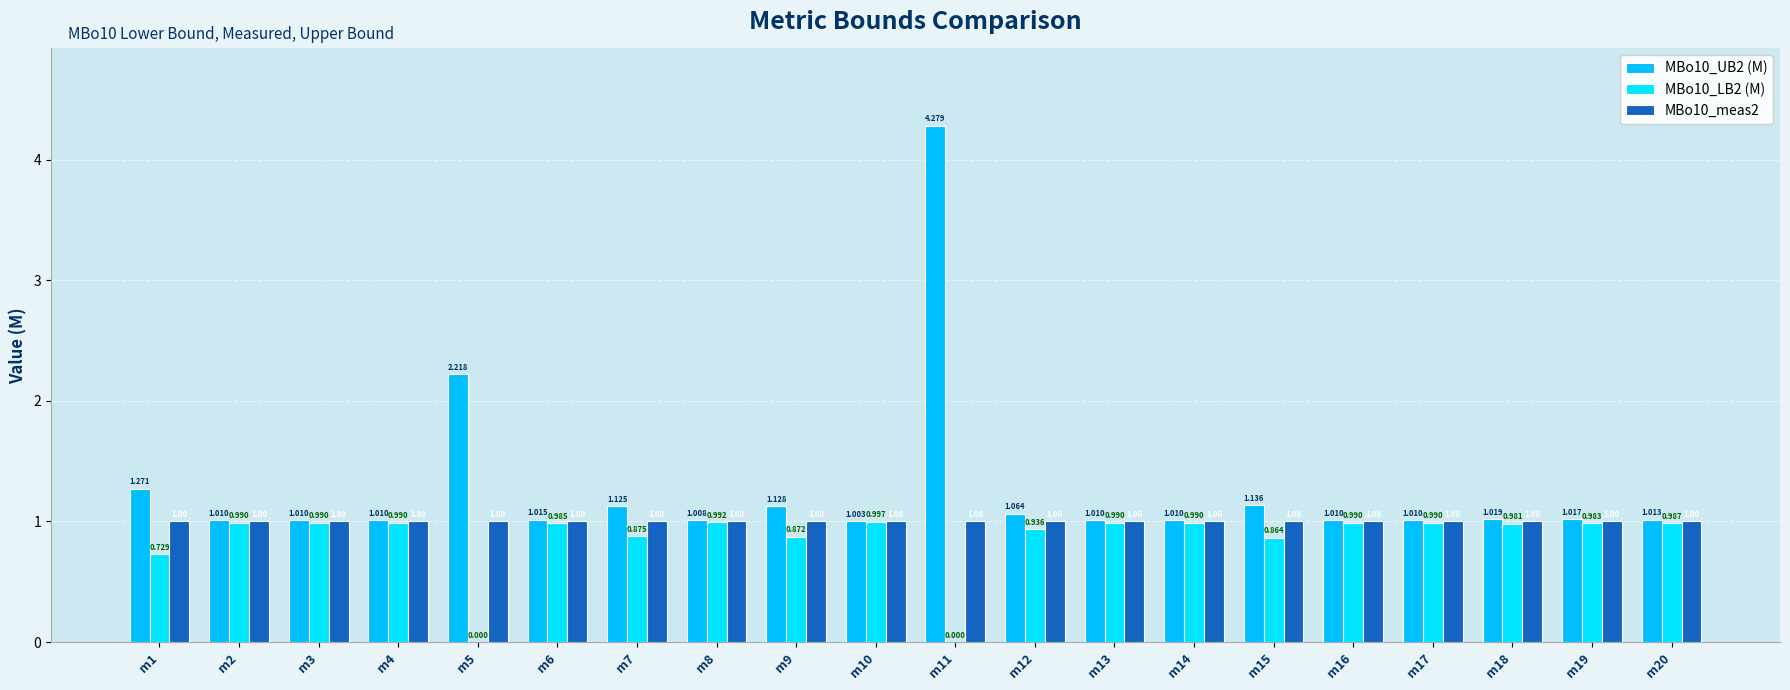

Reading right to left, extract all data points from this chart.

MBo10_UB2 (M): 1.0	1.0	1.0	1.0	1.0	1.1	1.0	1.0	1.1	4.3	1.0	1.1	1.0	1.1	1.0	2.2	1.0	1.0	1.0	1.3
MBo10_LB2 (M): 1.0	1.0	1.0	1.0	1.0	0.9	1.0	1.0	0.9	0.0	1.0	0.9	1.0	0.9	1.0	0.0	1.0	1.0	1.0	0.7
MBo10_meas2: 1.0	1.0	1.0	1.0	1.0	1.0	1.0	1.0	1.0	1.0	1.0	1.0	1.0	1.0	1.0	1.0	1.0	1.0	1.0	1.0